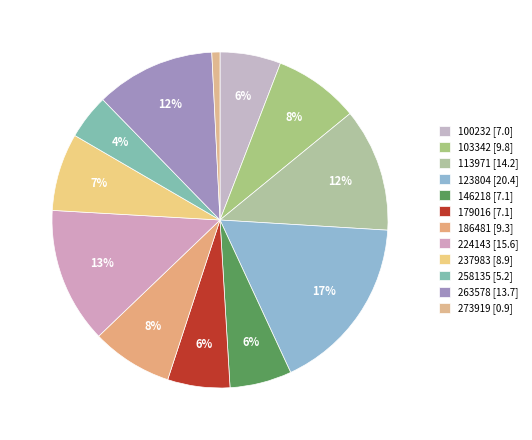

Is the sum of 146218 and 273919 greater than half?

No